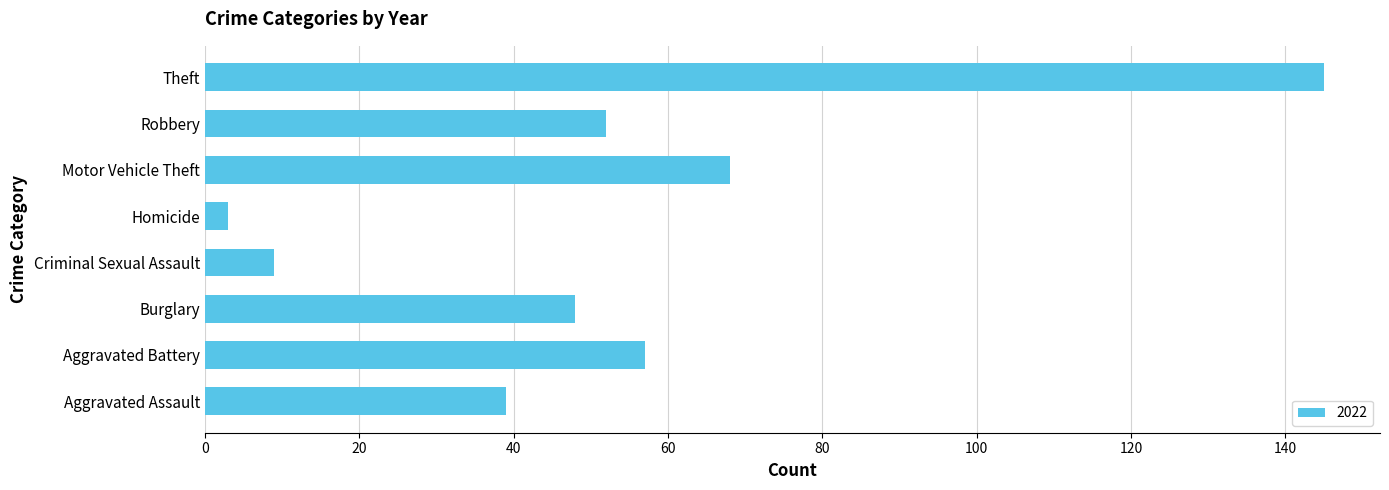

Where is the data nearest to the value 74?

Motor Vehicle Theft